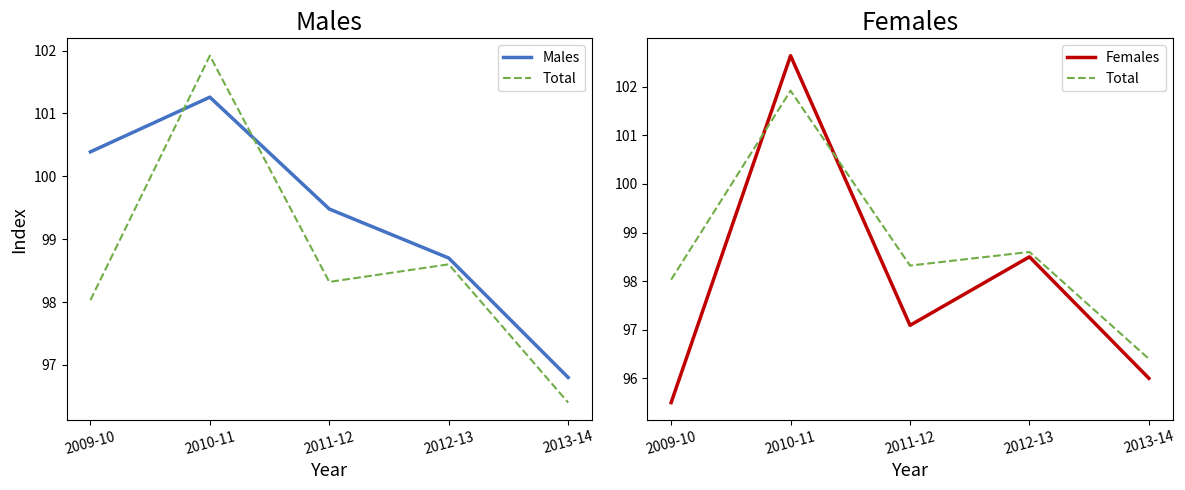

Is the value of Females at 2011-12 greater than the value of Total at 2009-10?

No